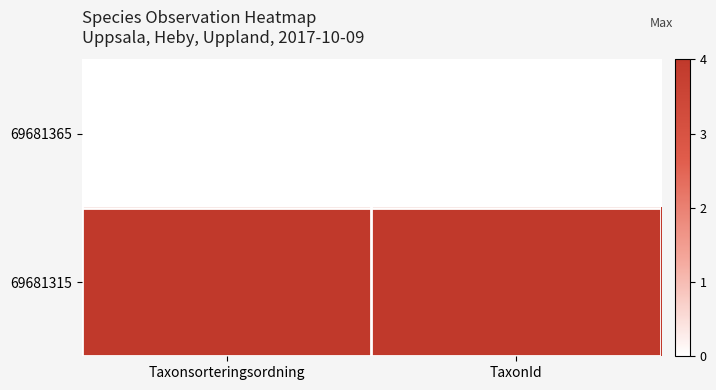

Reading right to left, what are all the values shown in this chart?

69681365: TaxonId=0	Taxonsorteringsordning=0
69681315: TaxonId=1	Taxonsorteringsordning=1